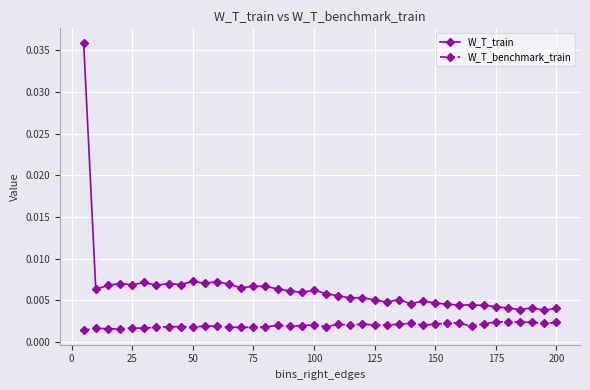

List the series in order of their peak value, lowest first.

W_T_benchmark_train, W_T_train